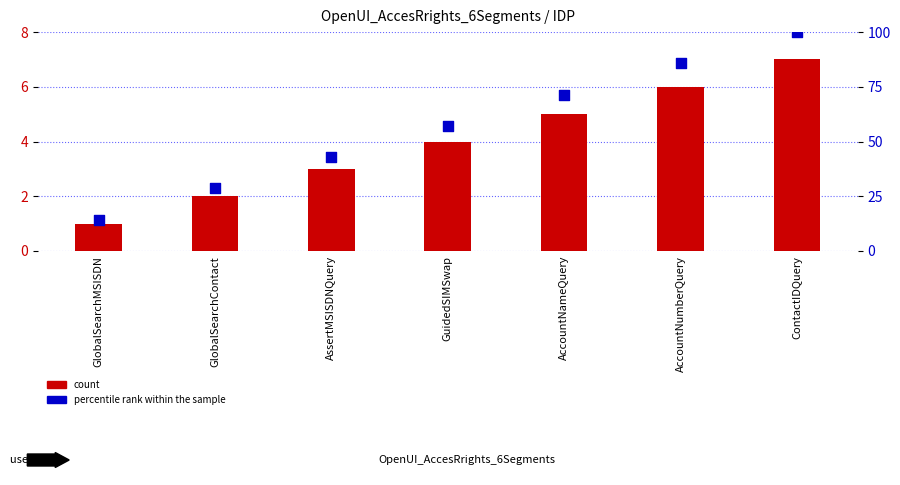

Which series contains the lowest Y value?

count